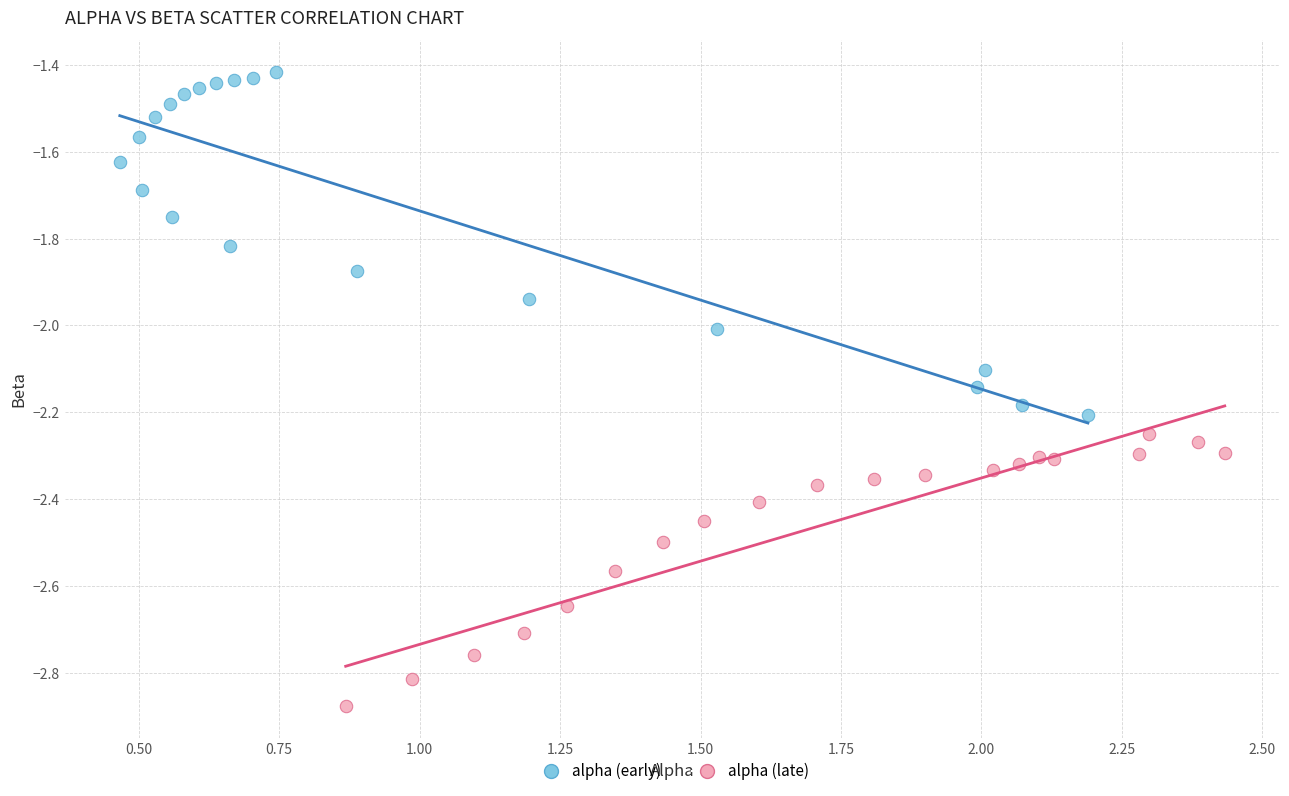

Which series contains the lowest Y value?

alpha (late)